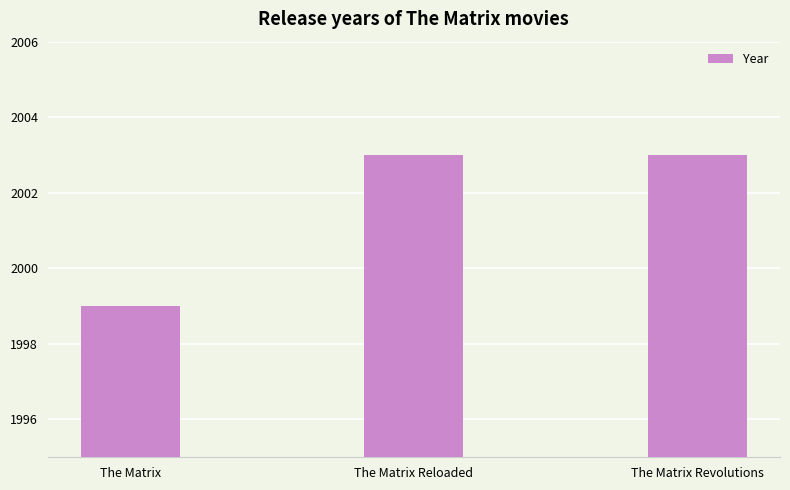

Is it true that the value at The Matrix is 1999?

True